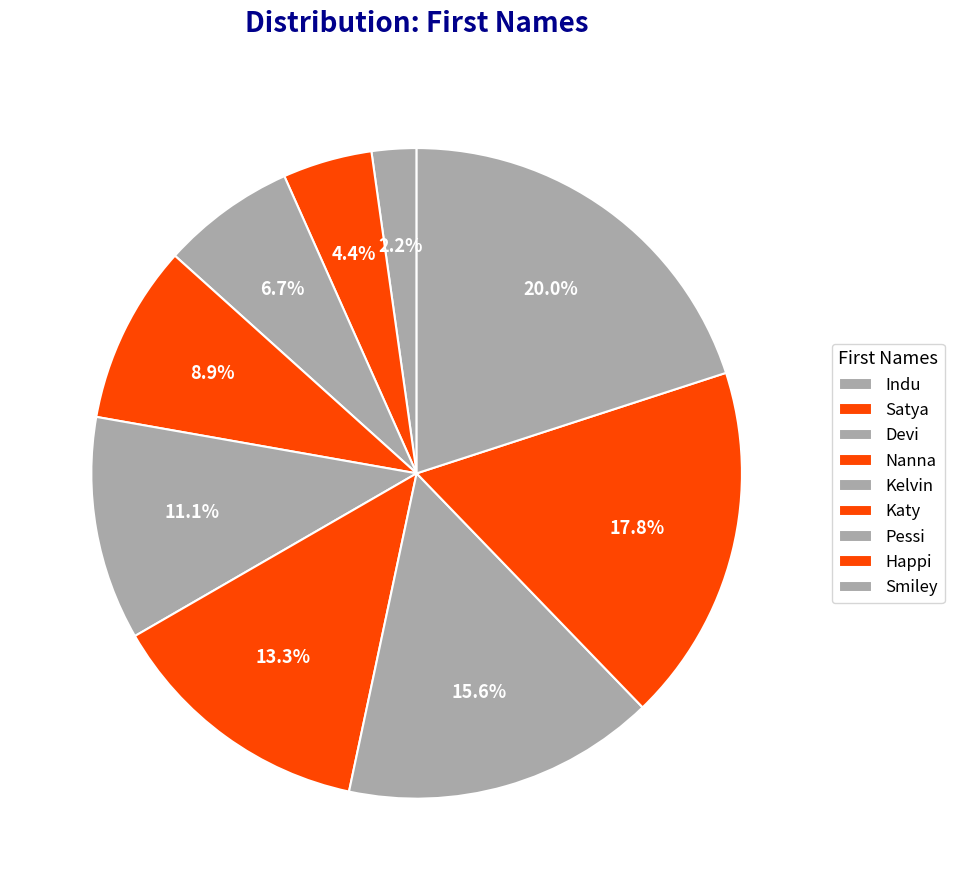

To the nearest percent, what percentage of the pie is Devi?

7%